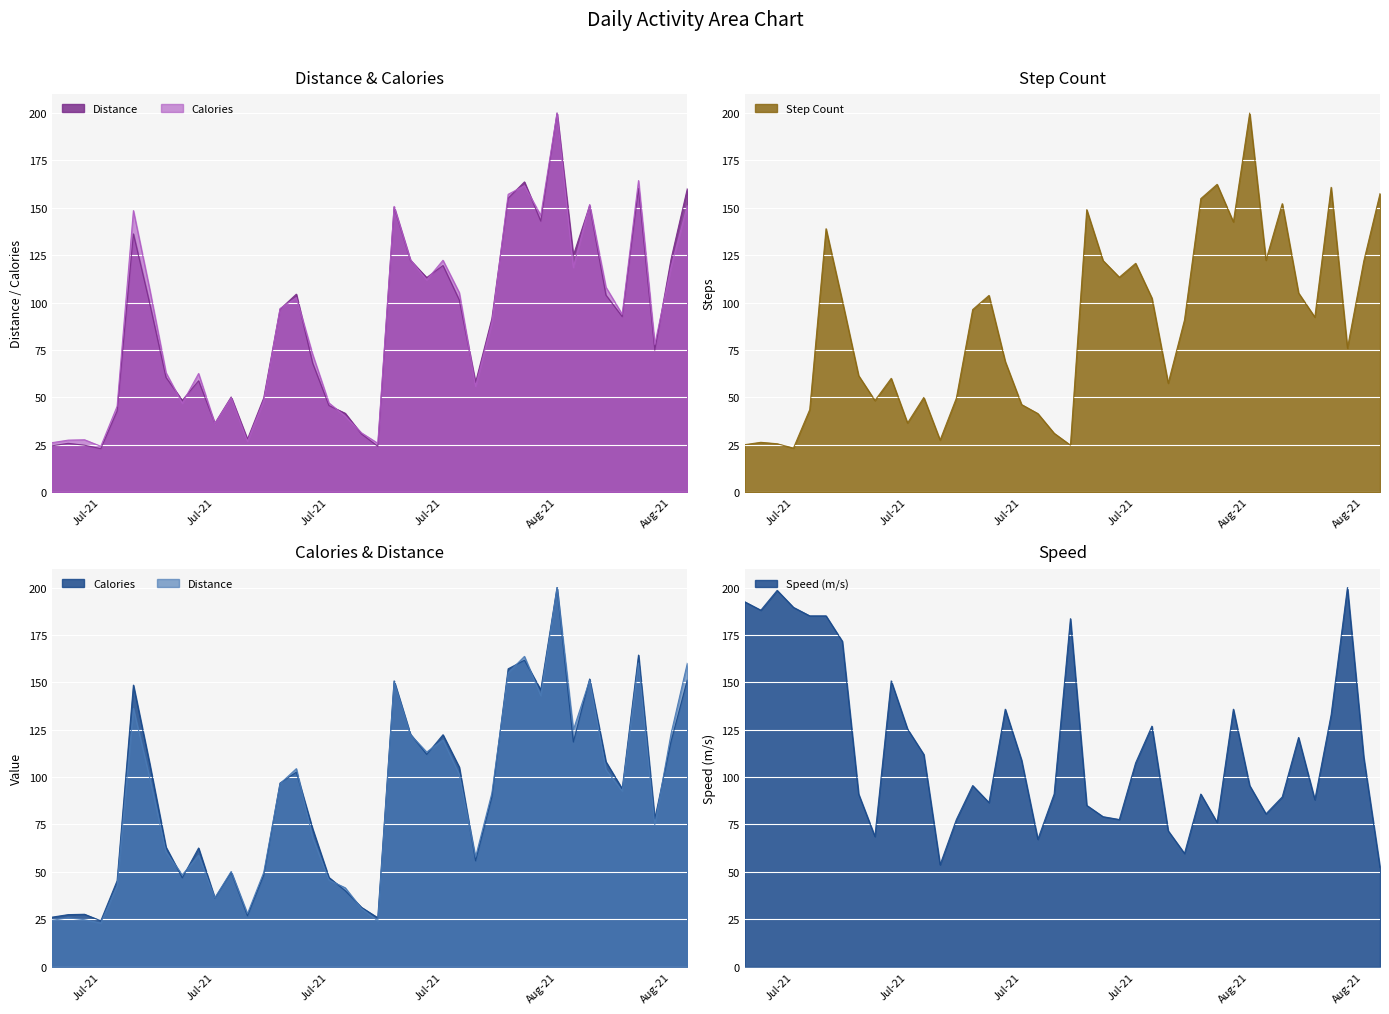

The value of Calories at 2021-08-02 is 146.0. True or false?

True